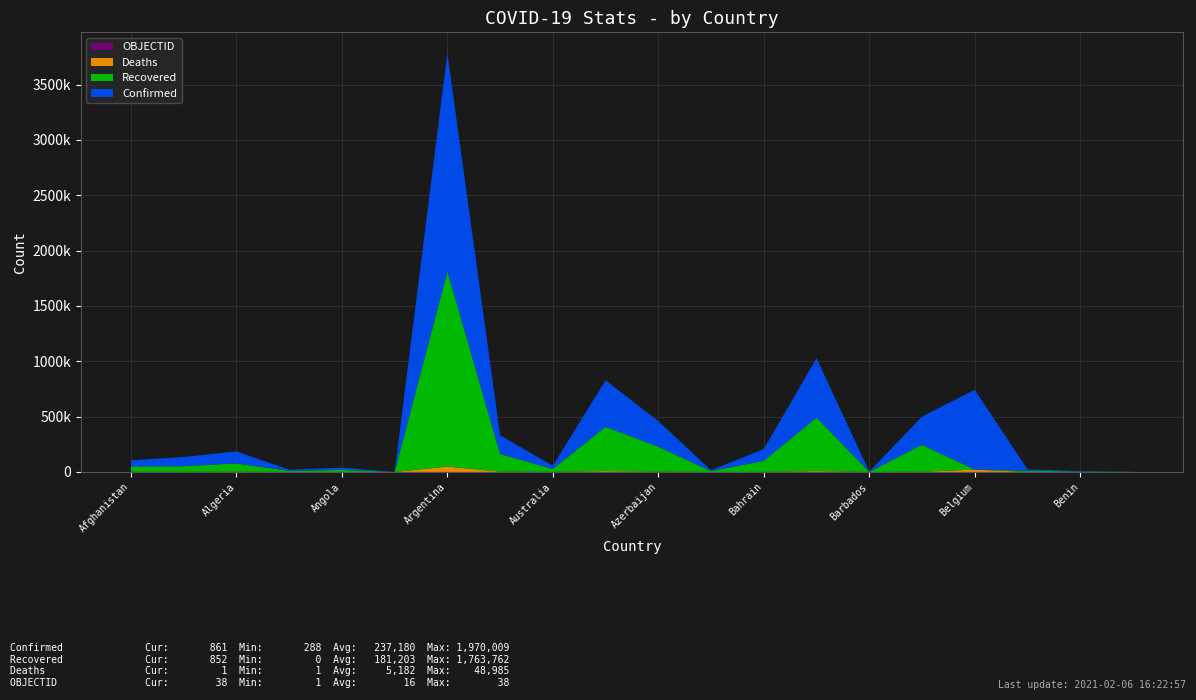

Reading left to right, list all the values displayed in this chart.

Confirmed: 55265	83082	108629	10172	20030	288	1970009	167937	28848	421189	230907	8256	106198	537465	1656	255172	721432	12013	4193	861
Recovered: 48018	50219	74330	9444	18431	187	1763762	159577	26083	399329	224760	6819	100363	482424	1289	243144	0	11468	3563	852
Deaths: 2407	1433	2909	104	474	7	48985	3114	909	7973	3153	176	377	8182	17	1764	21295	306	55	1
OBJECTID: 1	2	3	4	5	6	7	8	9	17	18	19	20	21	22	23	24	36	37	38